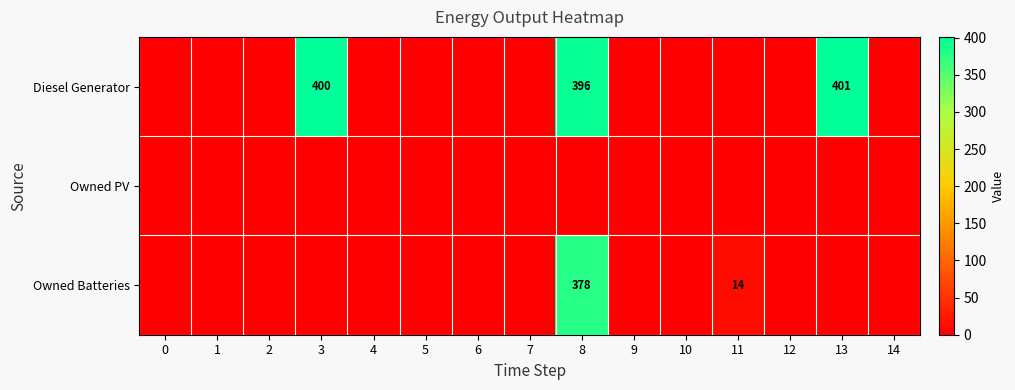

List the series in order of their peak value, lowest first.

Owned PV, Owned Batteries, Diesel Generator